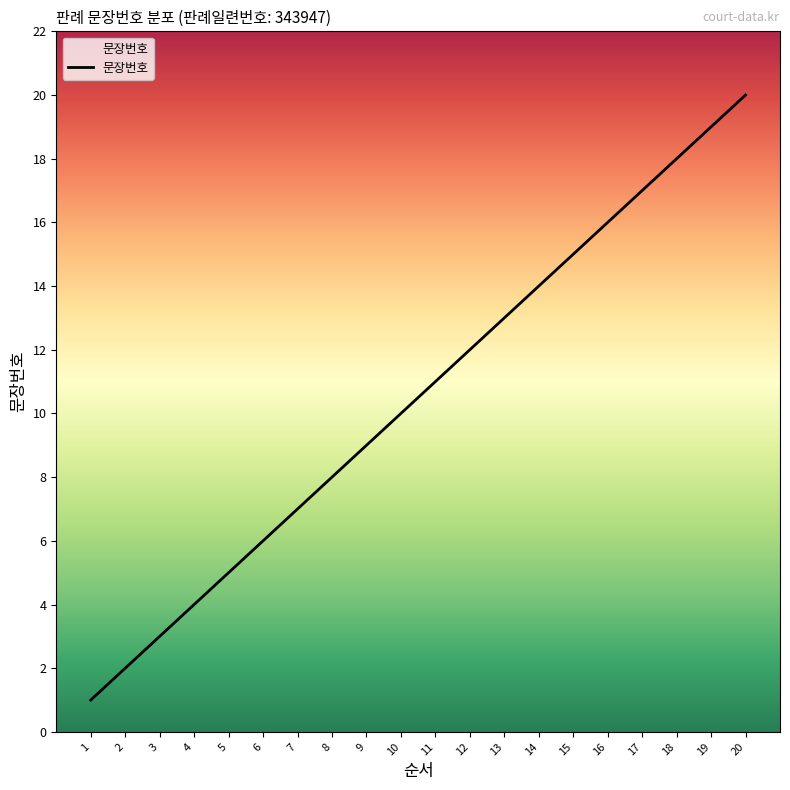

How many categories are shown in the chart?

20